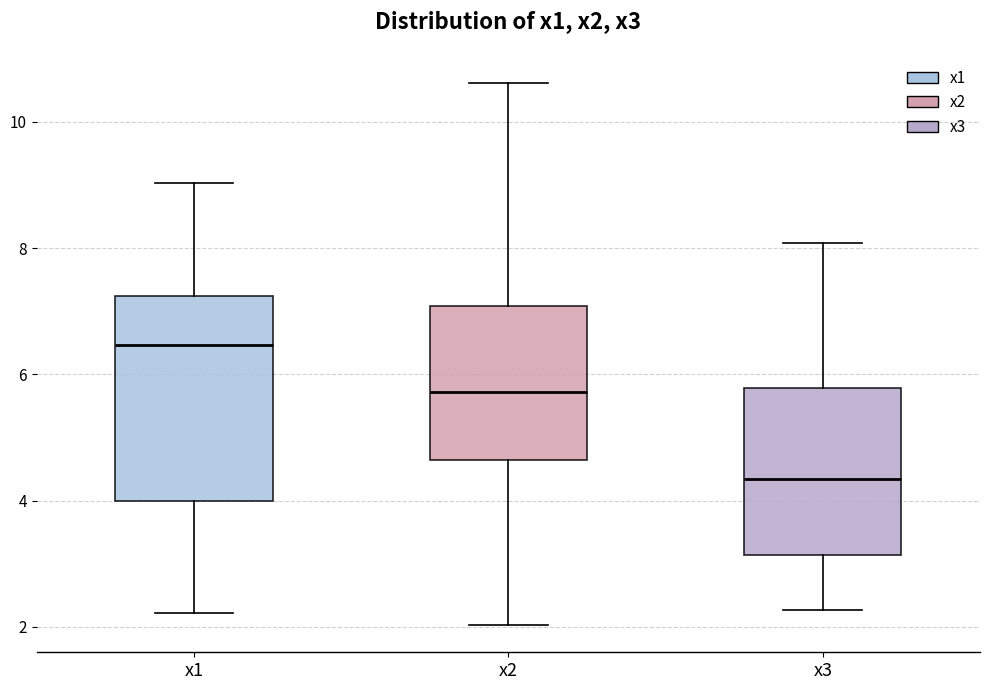

Which box's median line is the lowest?

x3